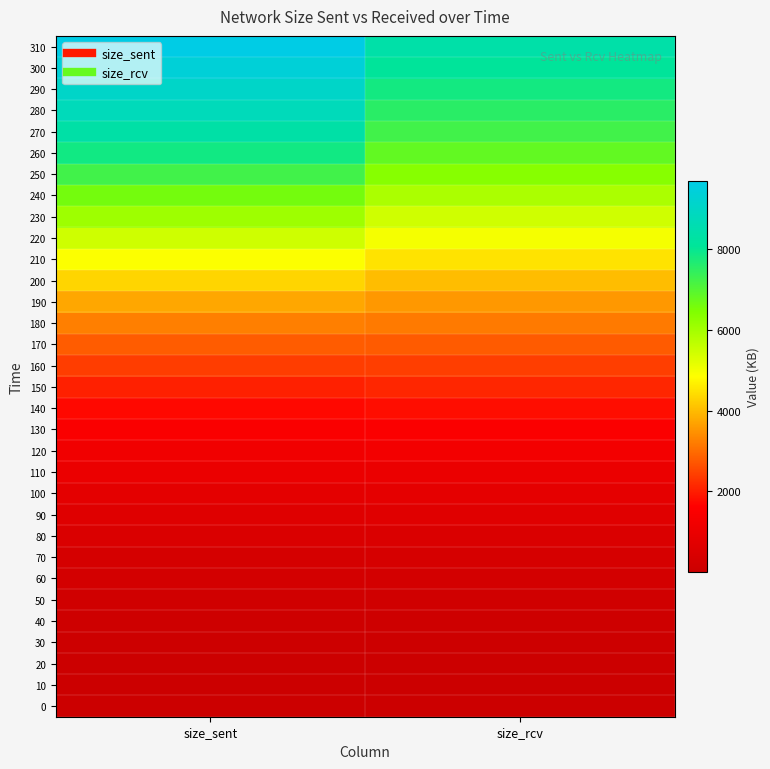

Which series changed the most between size_sent and size_rcv?

310